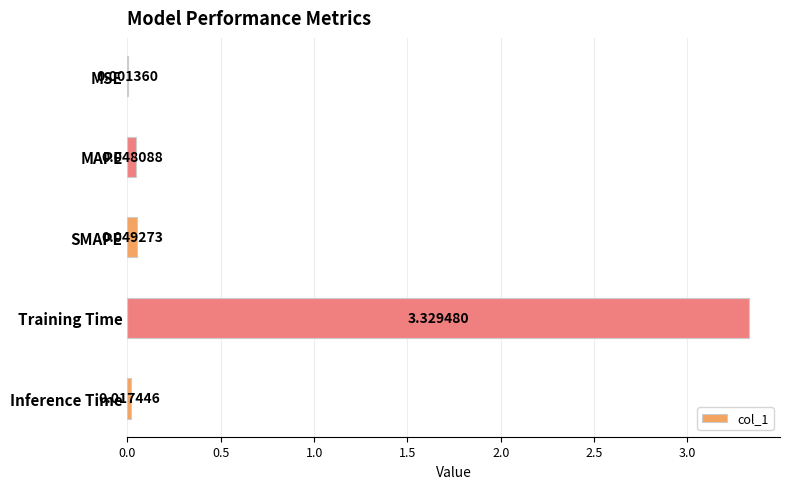

What is the change in value from MSE to Training Time?

+3.3